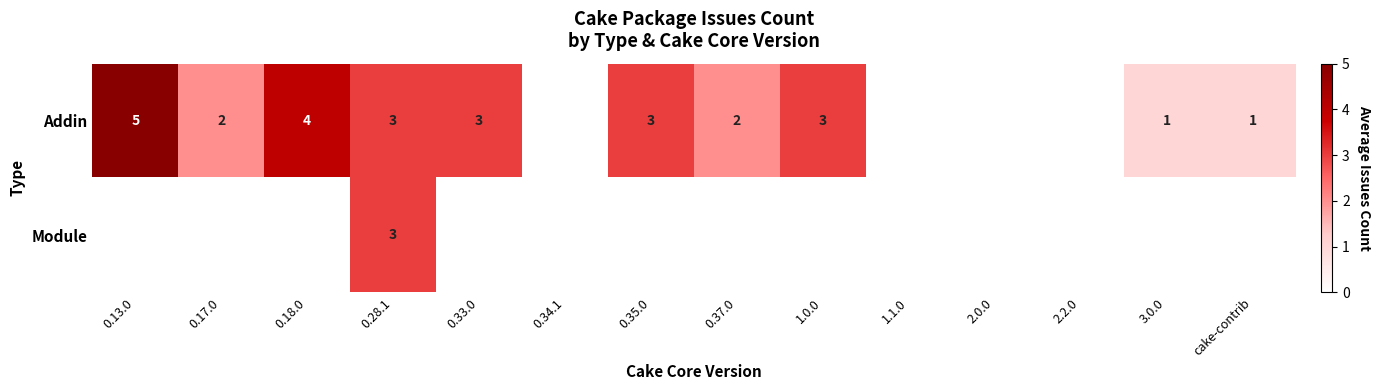

At which category is the sum across all series the highest?

0.28.1